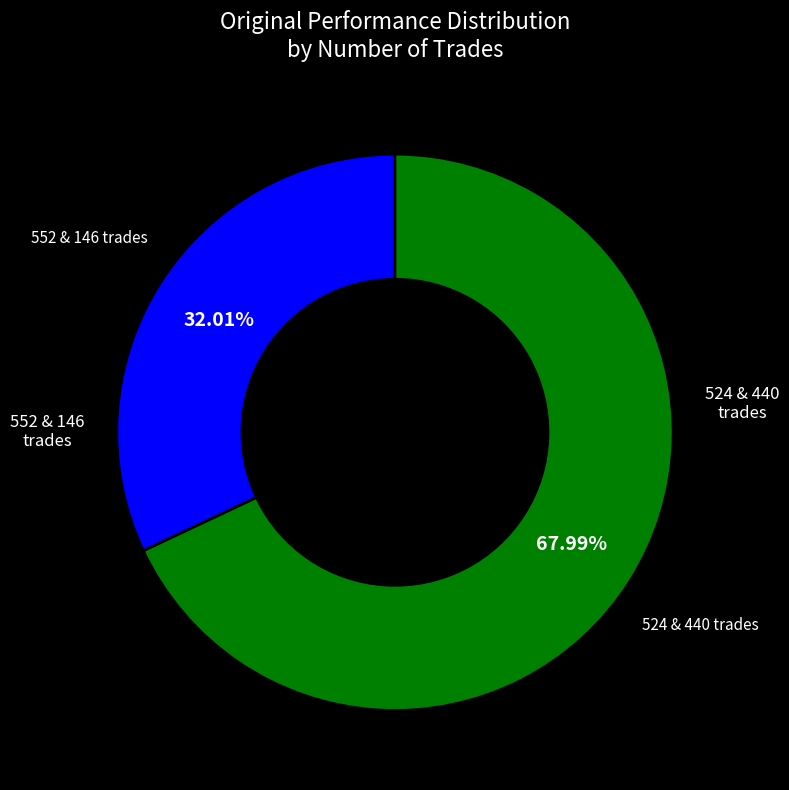

Is there any slice that represents more than half of the pie?

Yes